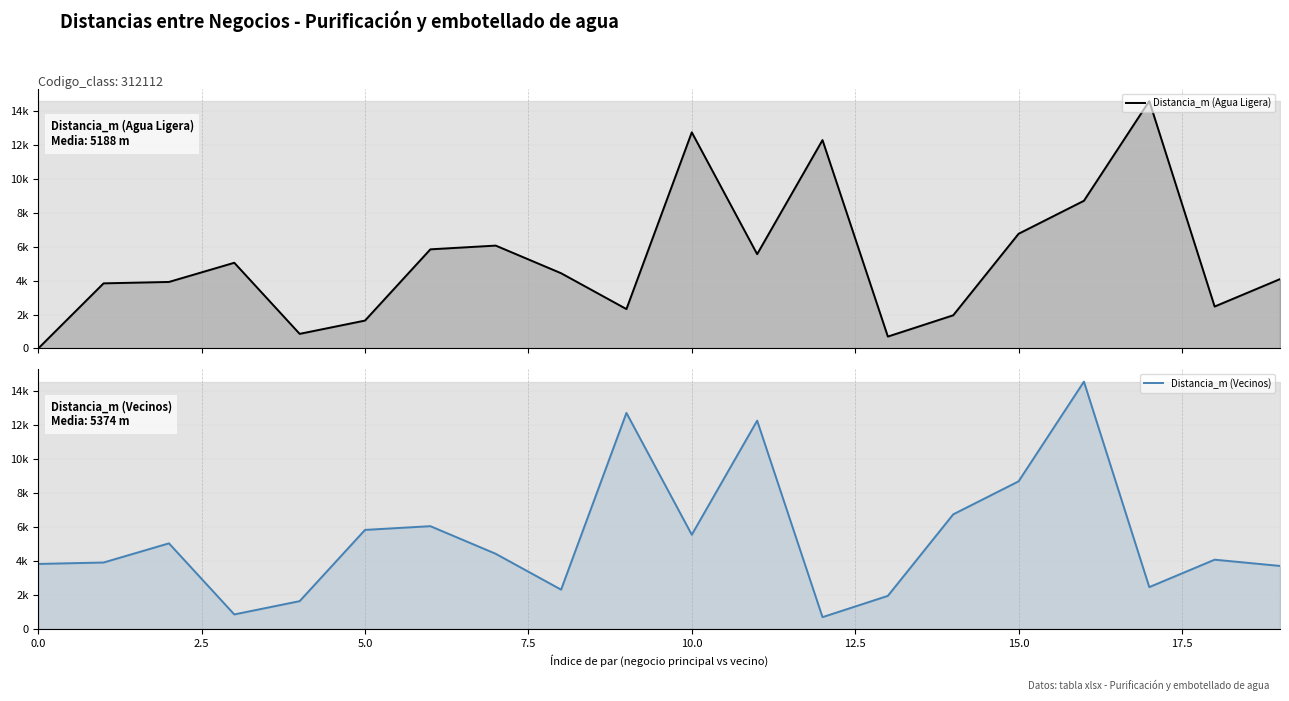

What is the sum of the Distancia_m (Vecinos) values at 13 and 17?

4425.1